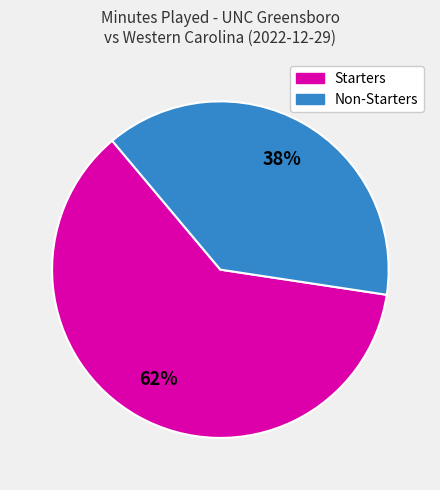

Is there any slice that represents more than half of the pie?

Yes